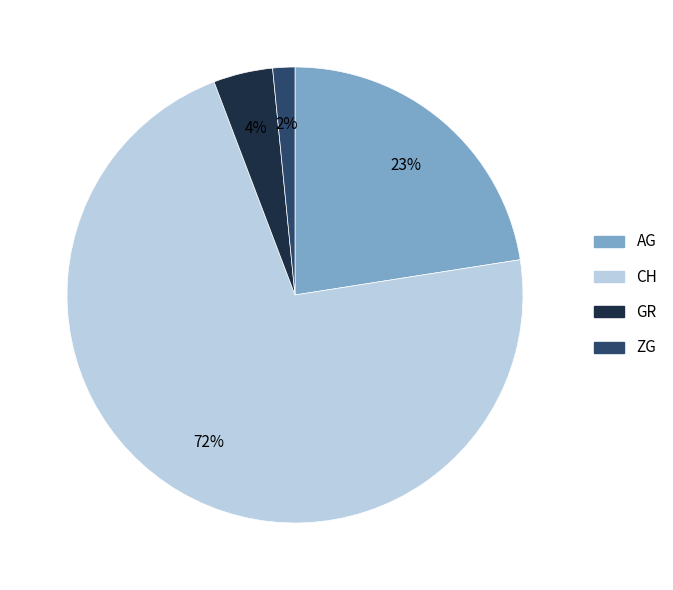

What is the majority slice?

CH